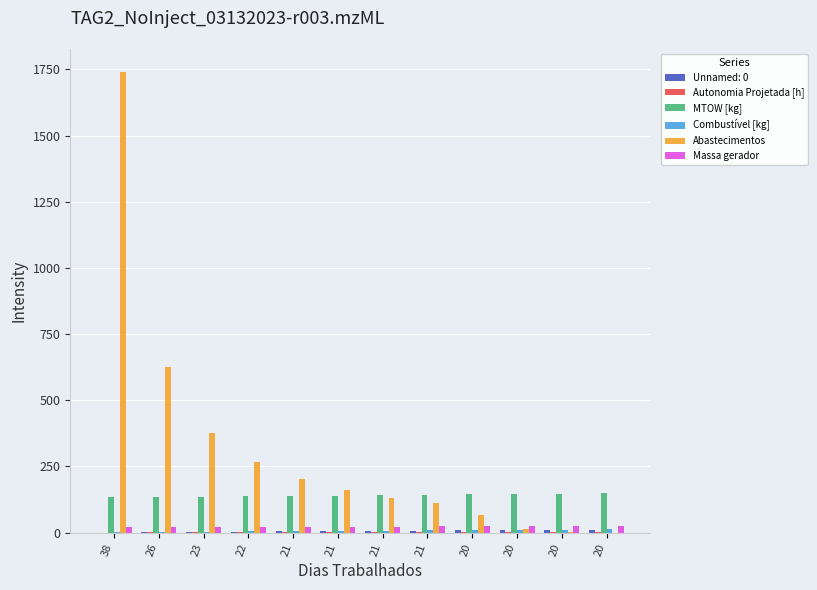

Count the number of data series in this chart.

6